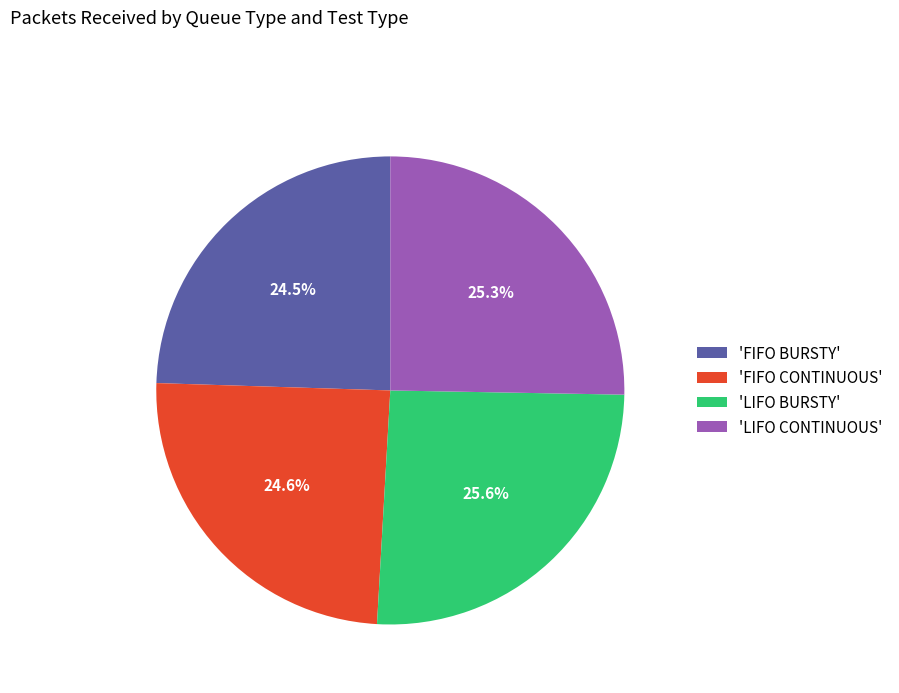

Approximately how many times larger is the value at 'LIFO BURSTY' compared to 'FIFO BURSTY'?

1.0